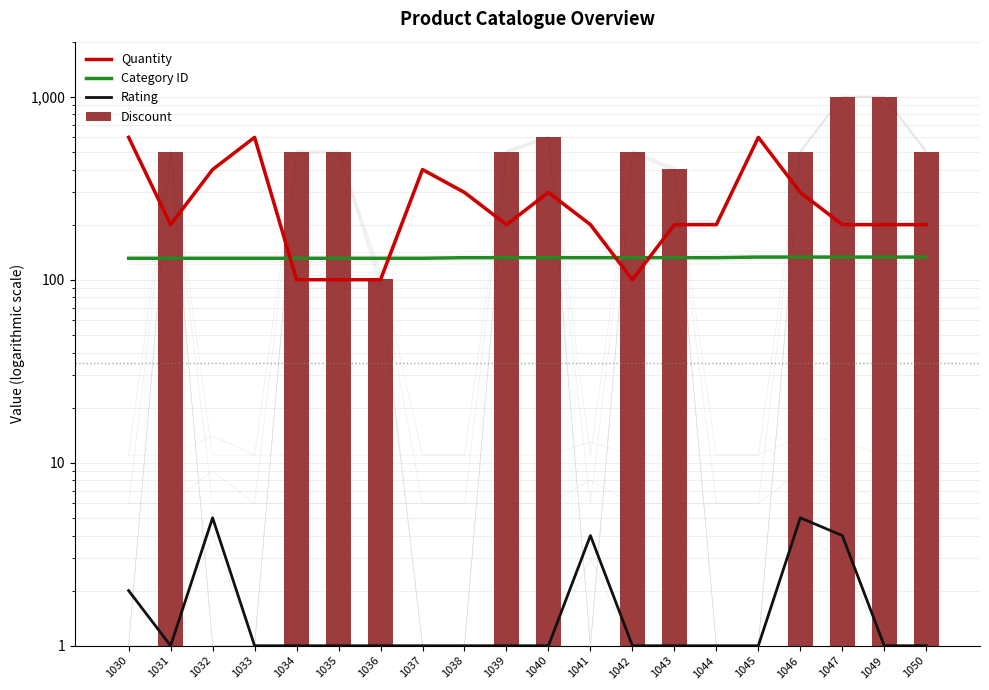

What is the sum of the Category ID values at 1038 and 1045?

265